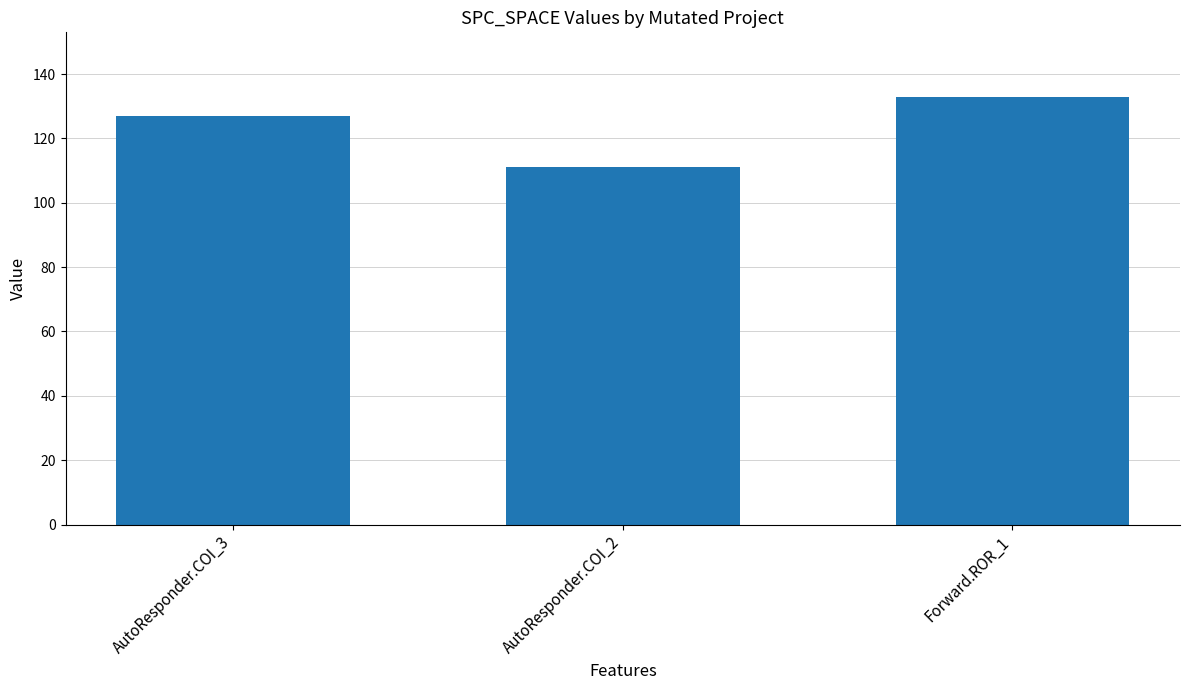

What is the value of the 3rd bar from the left?

133